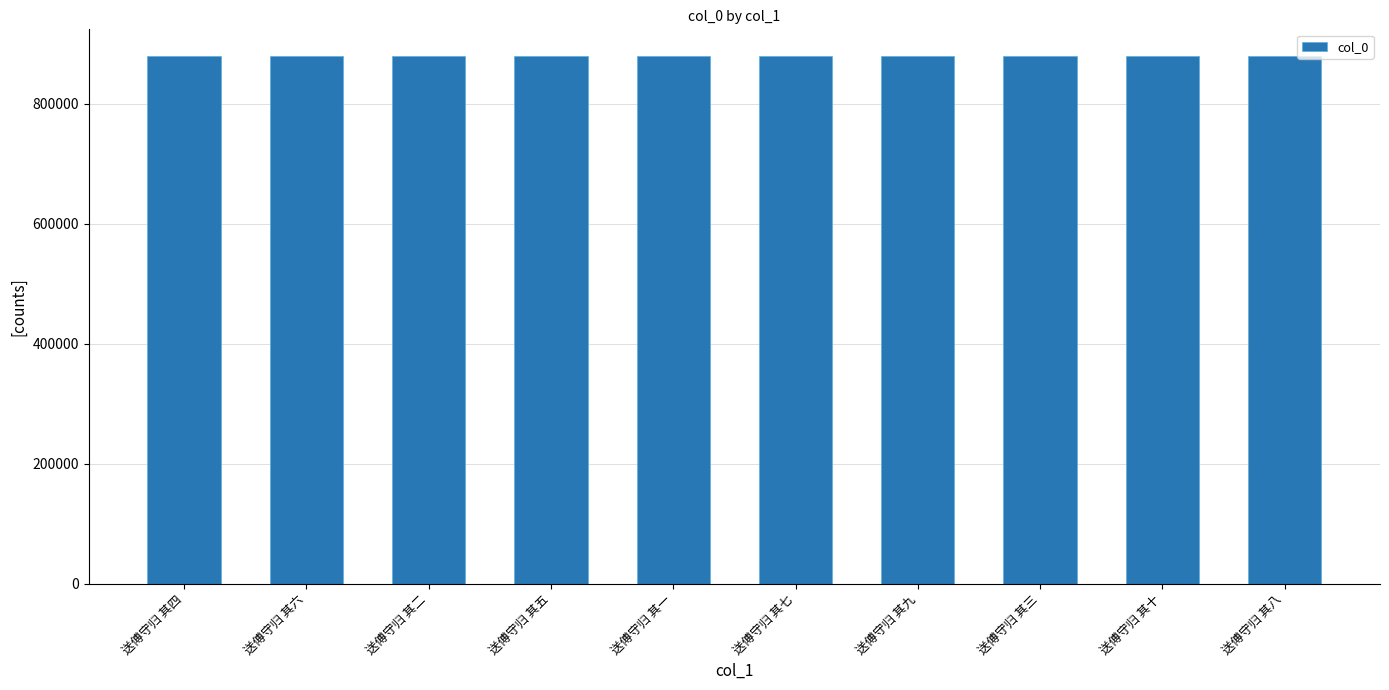

Count the number of data series in this chart.

1